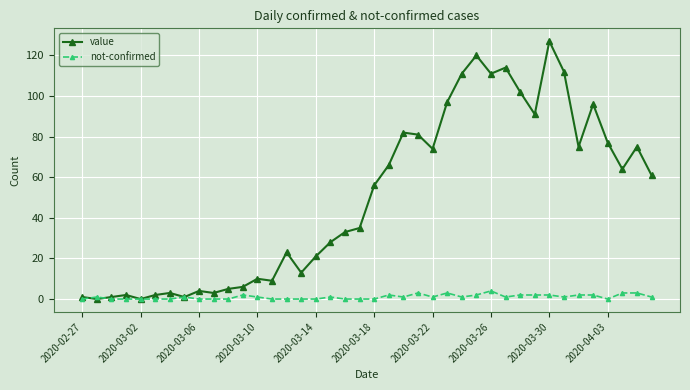

At how many categories does at least one series exceed 31?

22